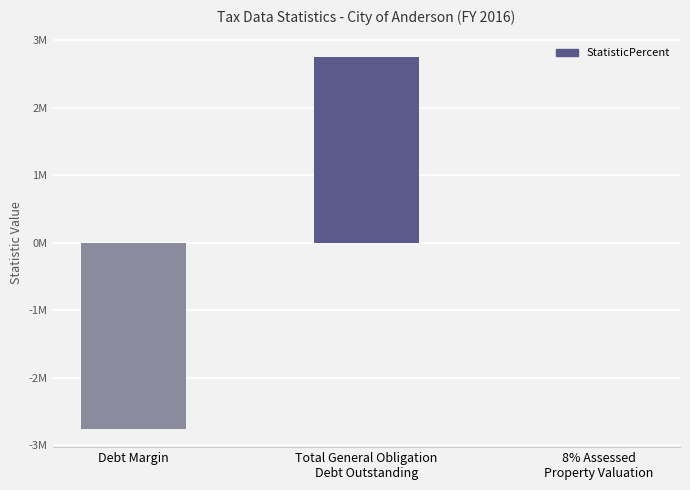

What is the maximum value shown in the chart?

2752542